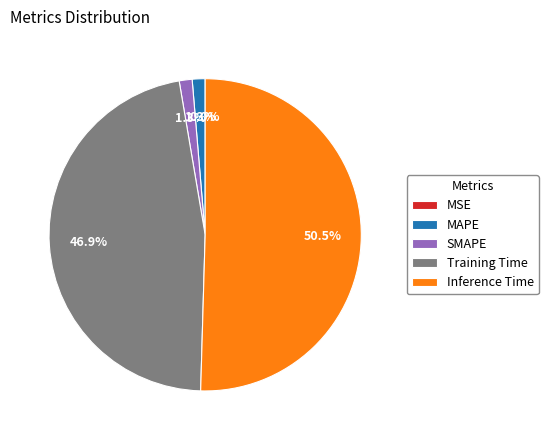

What percentage is the Training Time slice, to the nearest percent?

47%